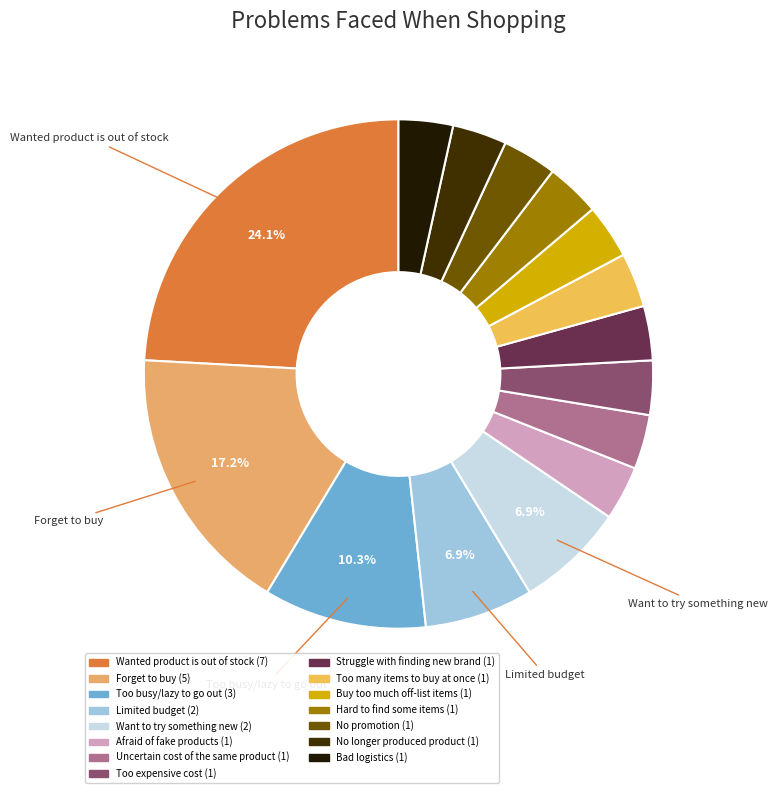

To the nearest percent, what is the difference between the Struggle with finding new brand and Want to try something new slice percentages?

3%